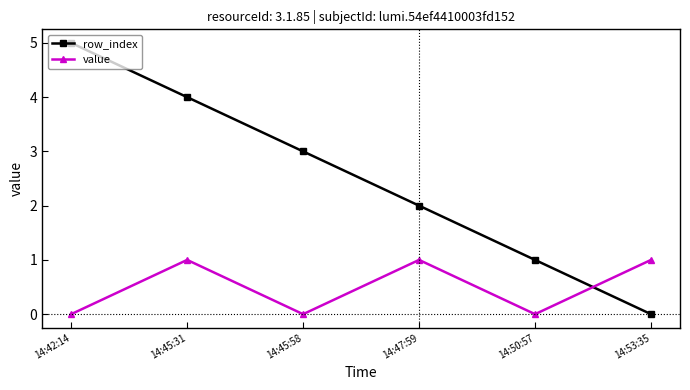

Is it true that value equals 1 at 14:53:35?

True